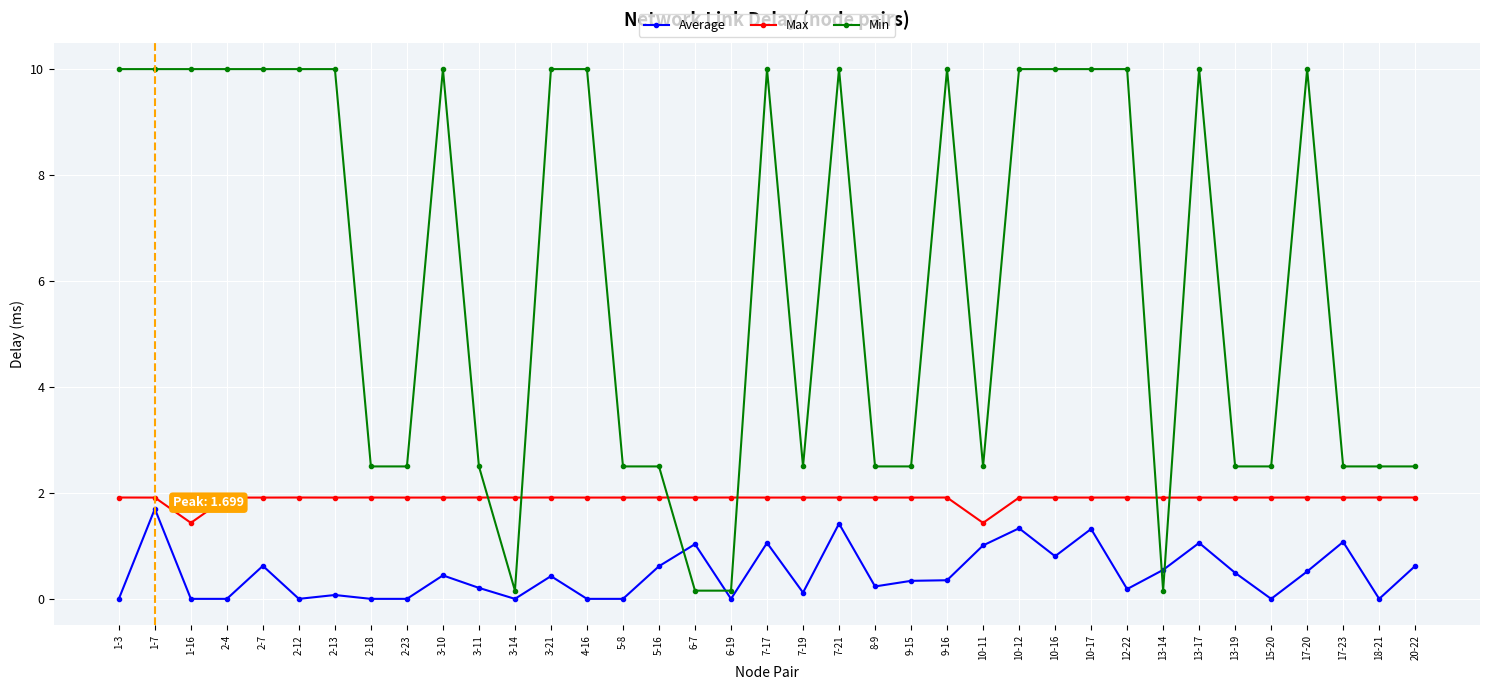

True or false: Average and Max cross at least once.

False